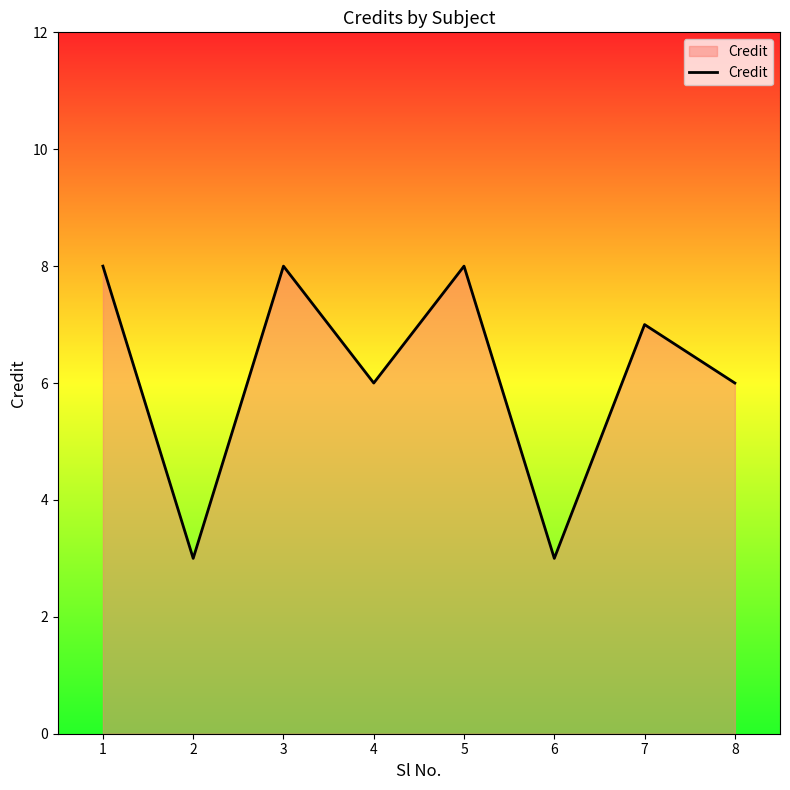

What is the ratio of the value at 8 to the value at 7?

0.9